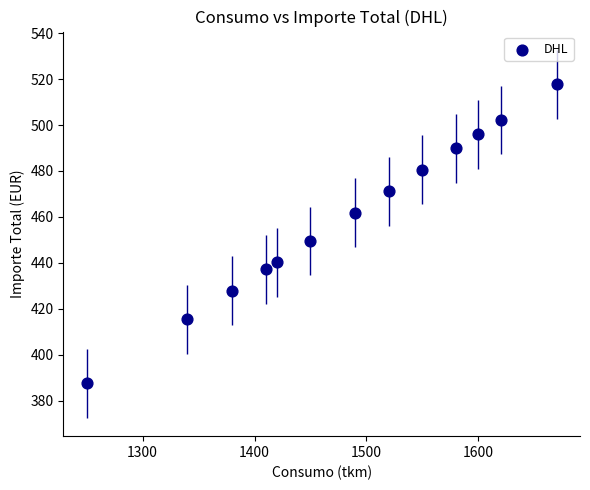

What is the range of X values (max minus min)?

420.0